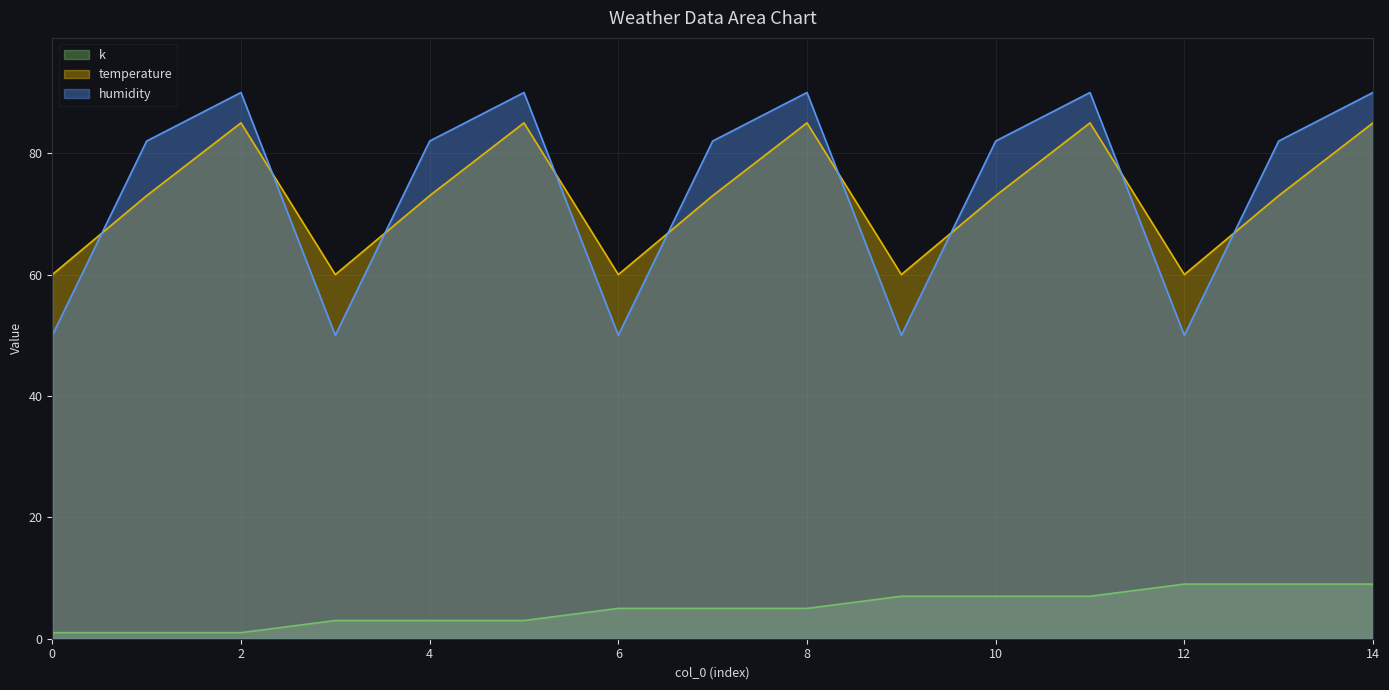

Reading left to right, what are all the values shown in this chart?

k: 0=1	1=1	2=1	3=3	4=3	5=3	6=5	7=5	8=5	9=7	10=7	11=7	12=9	13=9	14=9
temperature: 0=60	1=73	2=85	3=60	4=73	5=85	6=60	7=73	8=85	9=60	10=73	11=85	12=60	13=73	14=85
humidity: 0=50	1=82	2=90	3=50	4=82	5=90	6=50	7=82	8=90	9=50	10=82	11=90	12=50	13=82	14=90